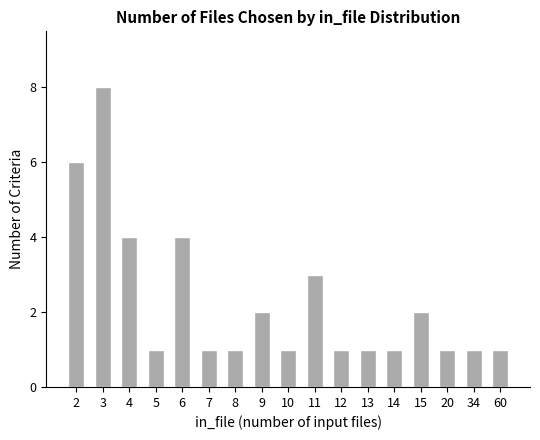

Reading right to left, what are all the values shown in this chart?

1	1	1	2	1	1	1	3	1	2	1	1	4	1	4	8	6